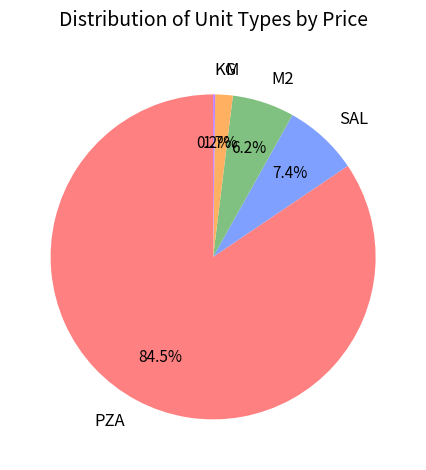

Approximately how many times larger is the value at PZA compared to SAL?

11.4